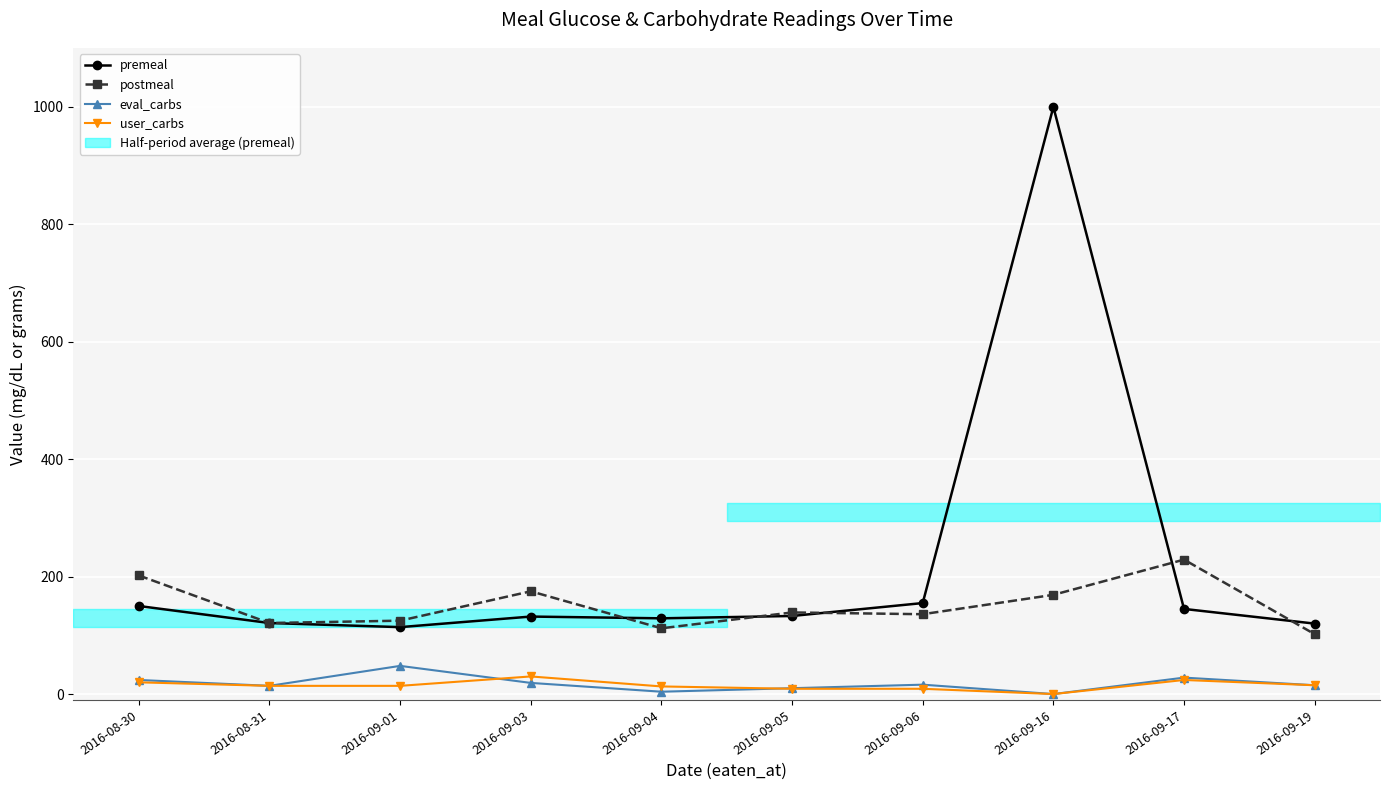

Which series has the largest range (max minus min)?

premeal